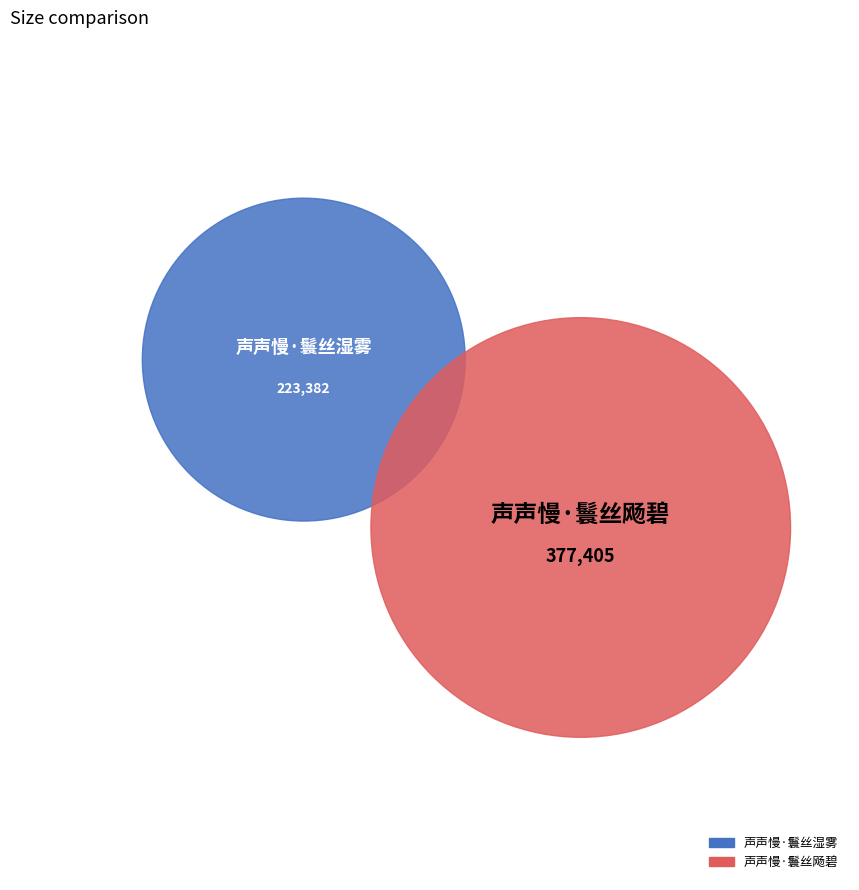

Rank the categories by value from lowest to highest.

声声慢·鬟丝湿雾, 声声慢·鬟丝飏碧